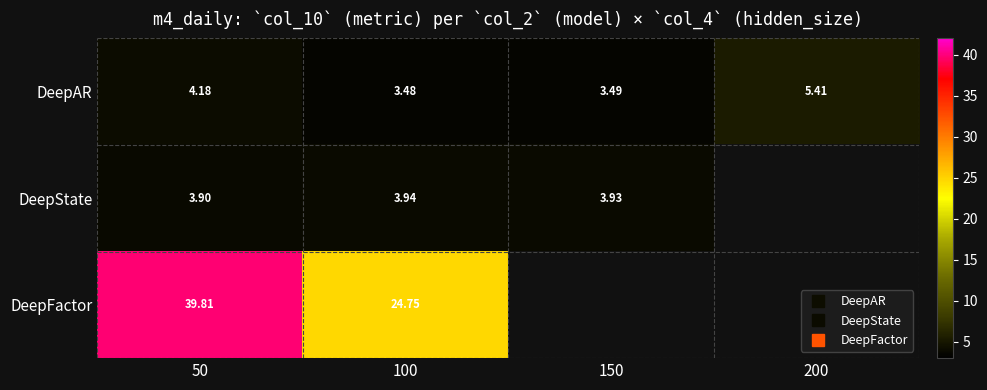

True or false: DeepFactor has a value of 42.4 at 100.

False